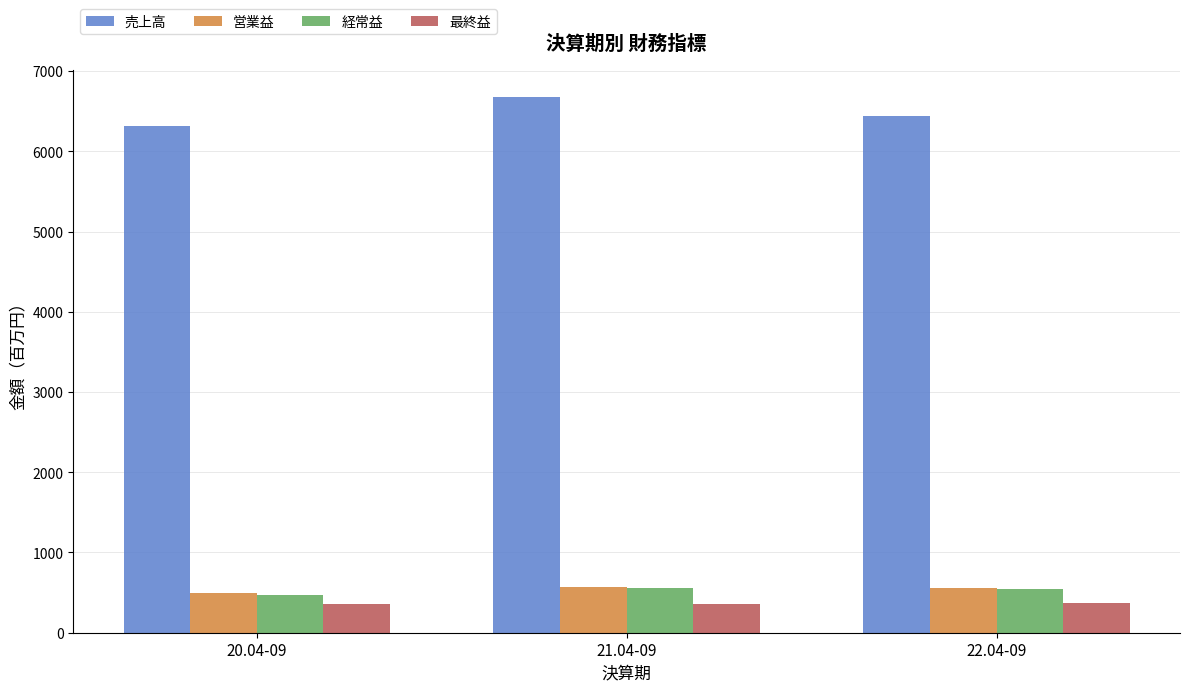

What are all the series names shown in the legend?

売上高, 営業益, 経常益, 最終益